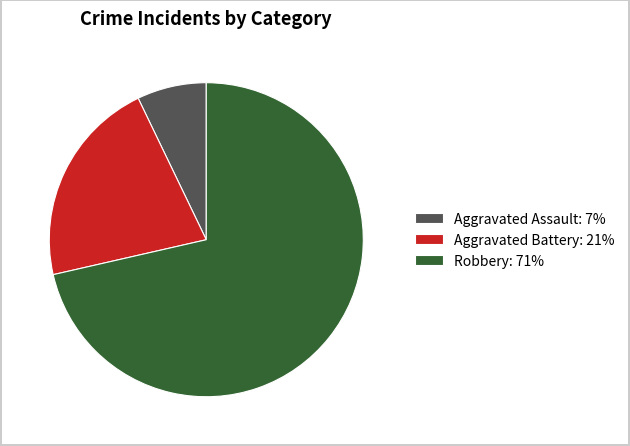

True or false: Aggravated Battery: 21% accounts for 34% of the total.

False